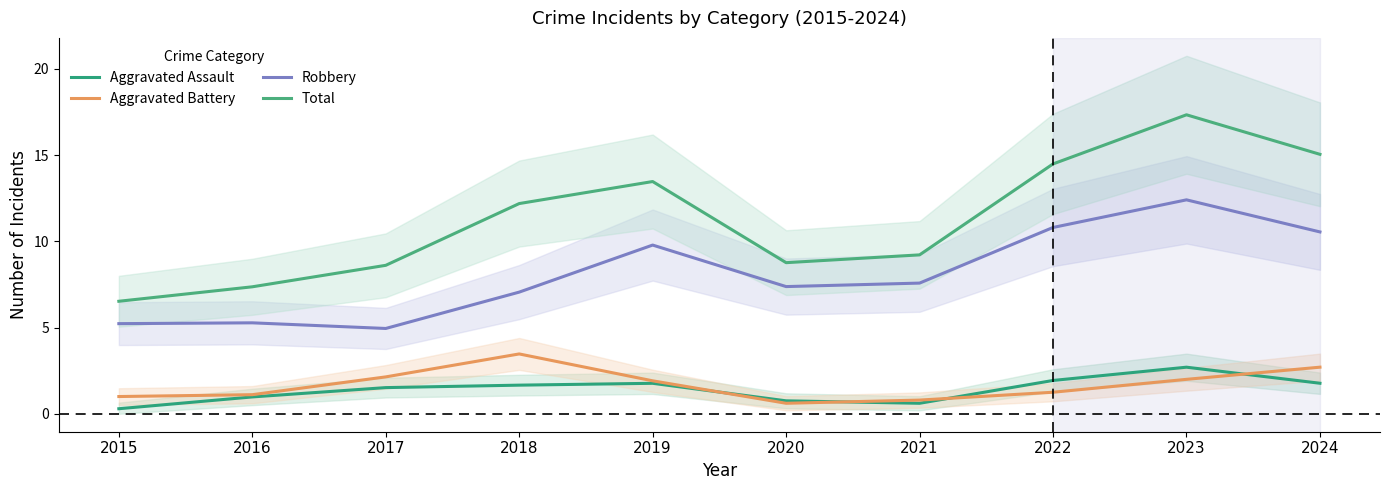

How many categories are shown in the chart?

10